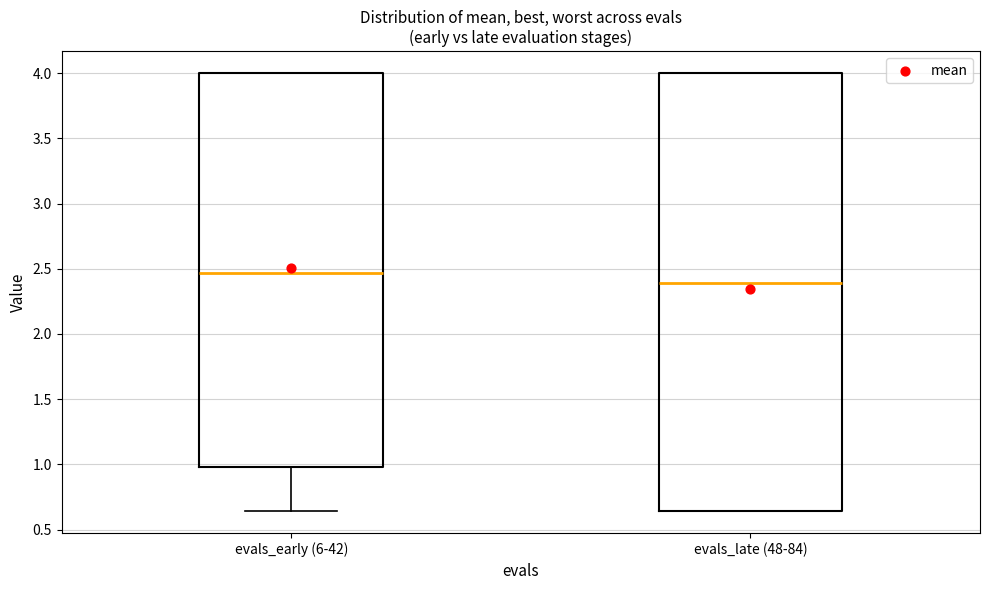

Which box is the tallest, from its lower edge to its upper edge?

evals_late (48-84)